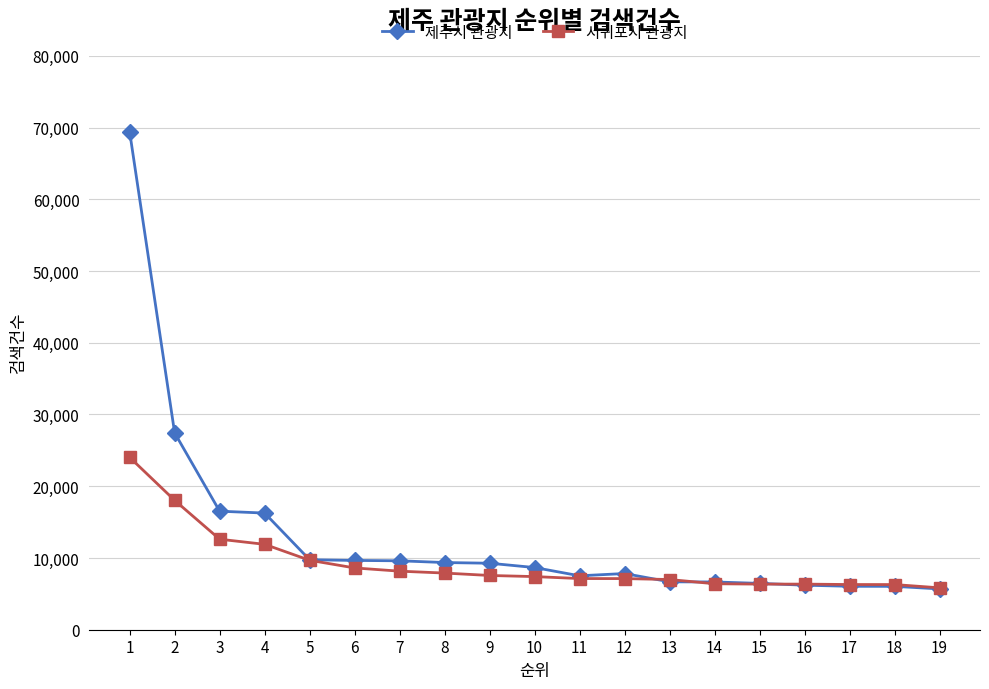

Count the number of data series in this chart.

2